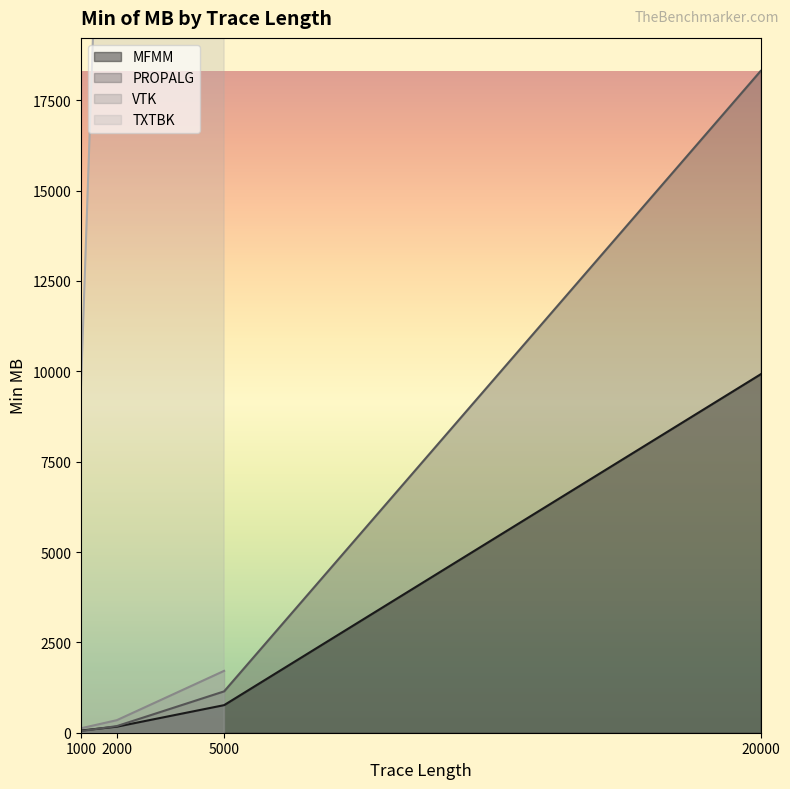

True or false: PROPALG has a value of 6652 at 20000.

False